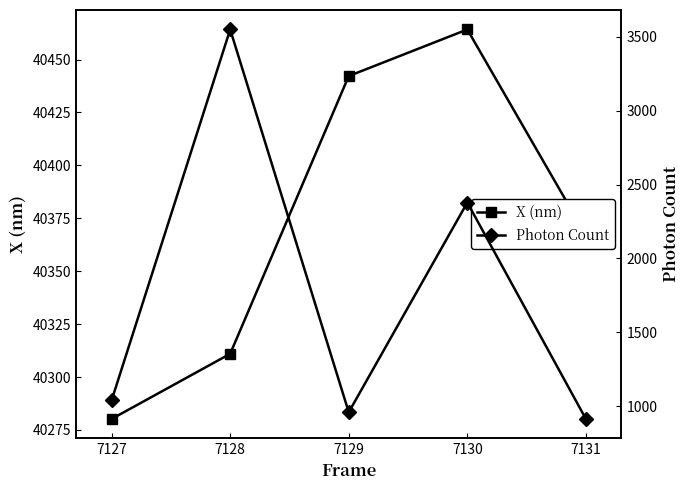

True or false: X (nm) has more than 0 points higher than both neighbors.

True